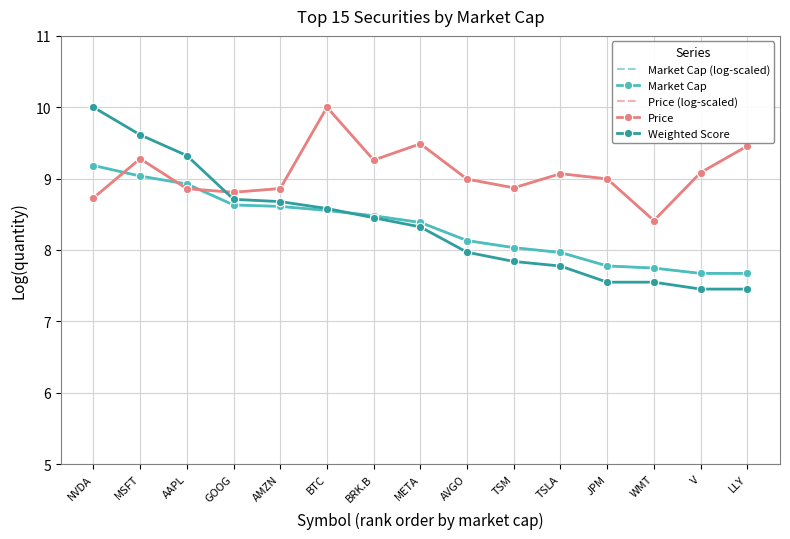

The value of Price at GOOG is 14.9. True or false?

False